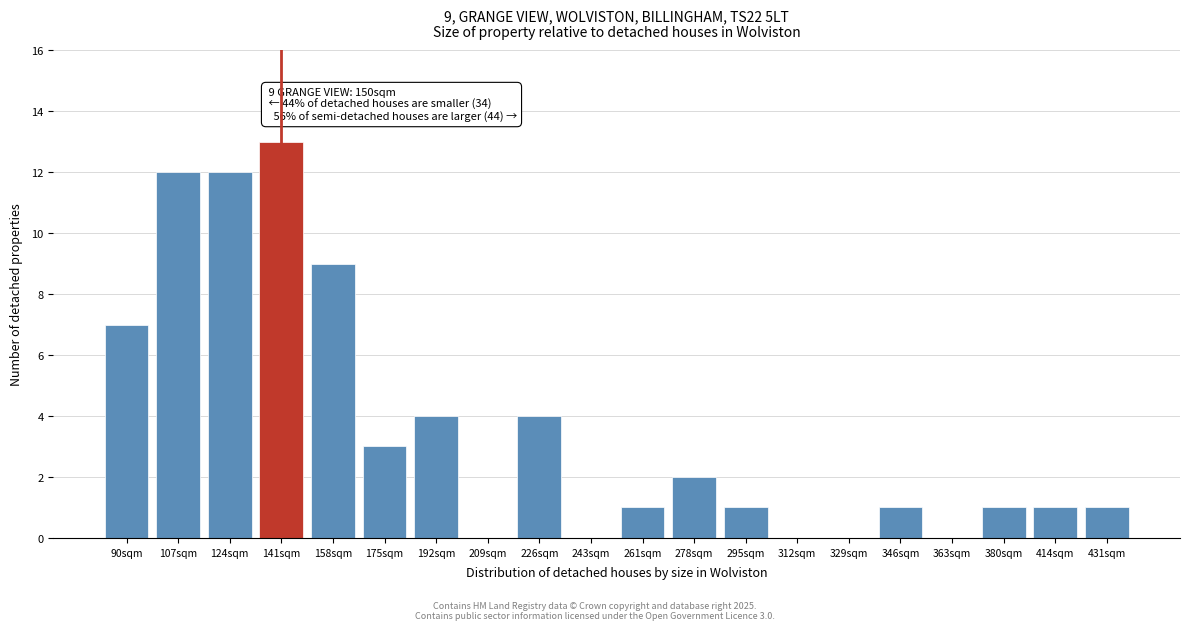

Reading right to left, what are all the values shown in this chart?

431sqm=1	414sqm=1	380sqm=1	363sqm=0	346sqm=1	329sqm=0	312sqm=0	295sqm=1	278sqm=2	261sqm=1	243sqm=0	226sqm=4	209sqm=0	192sqm=4	175sqm=3	158sqm=9	141sqm=13	124sqm=12	107sqm=12	90sqm=7